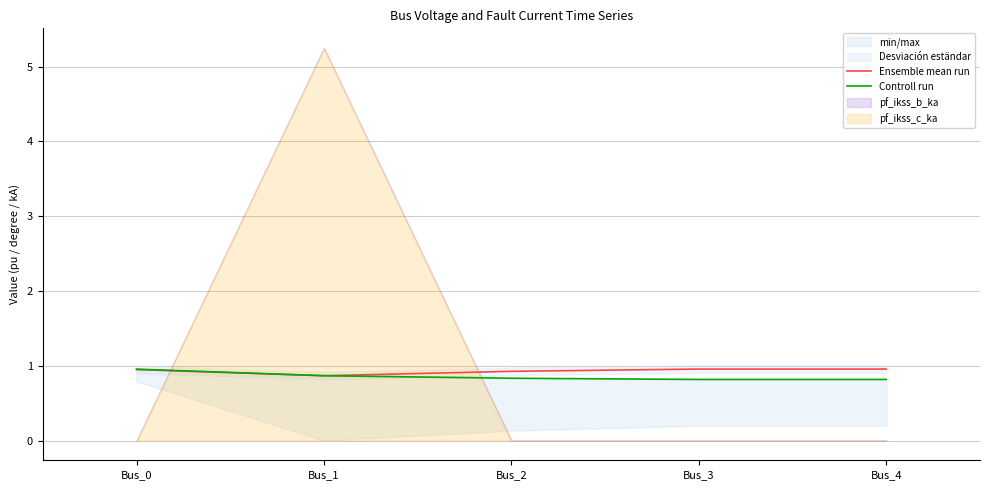

The Controll run series shows 1.0 at Bus_0. True or false?

True